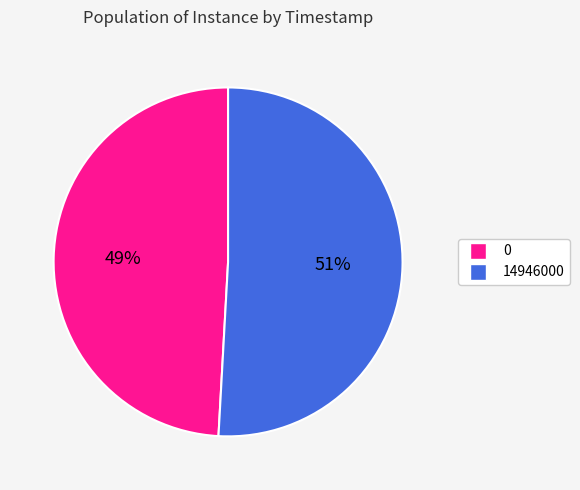

What is the majority slice?

14946000